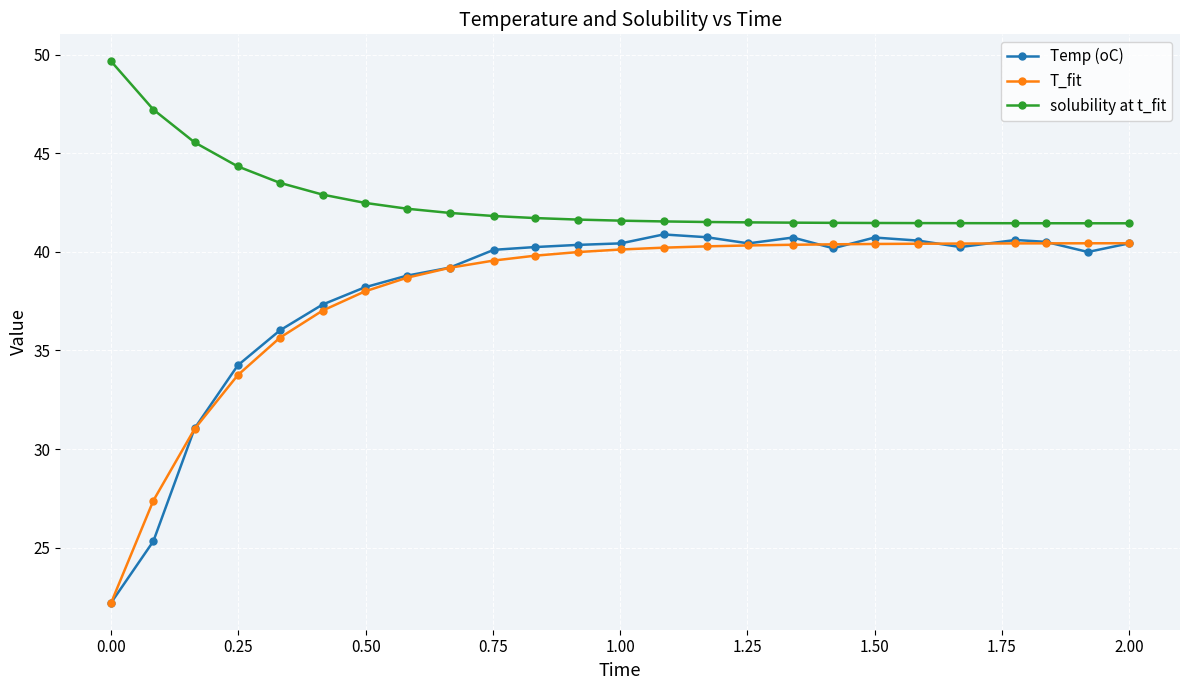

True or false: solubility at t_fit and T_fit intersect in this chart.

False